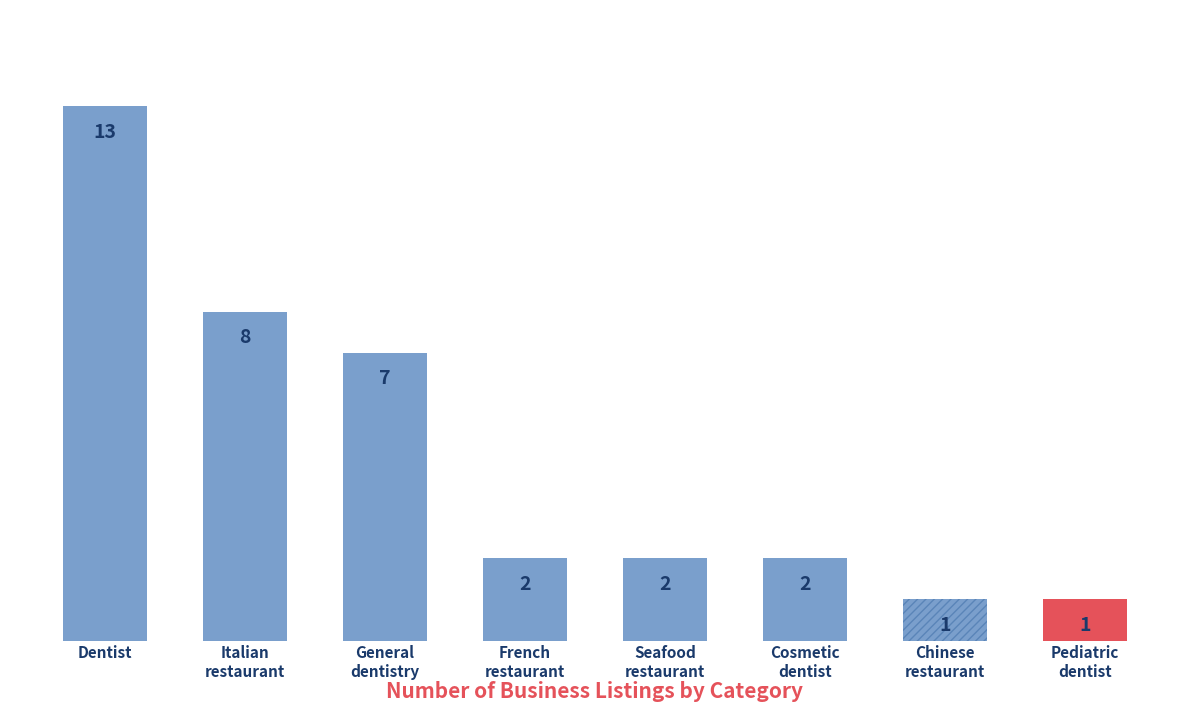

At which label is the value closest to 7?

General
dentistry